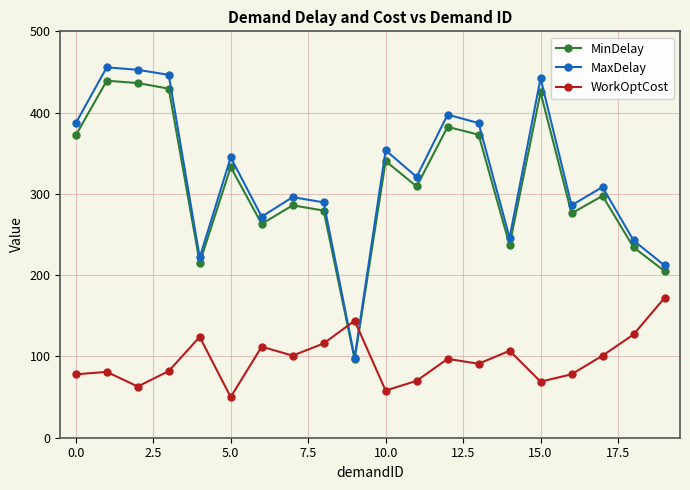

How many series are shown in this chart?

3